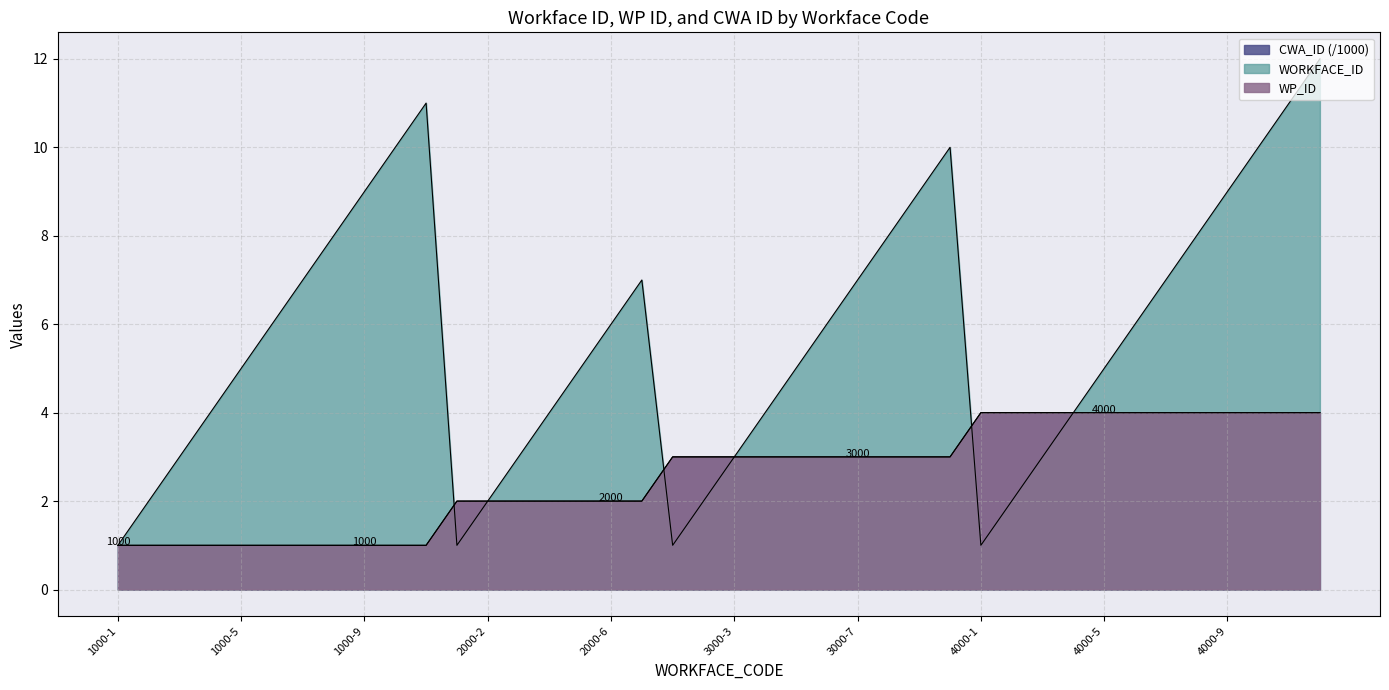

True or false: WP_ID has a value of 1 at 1000-2.

True